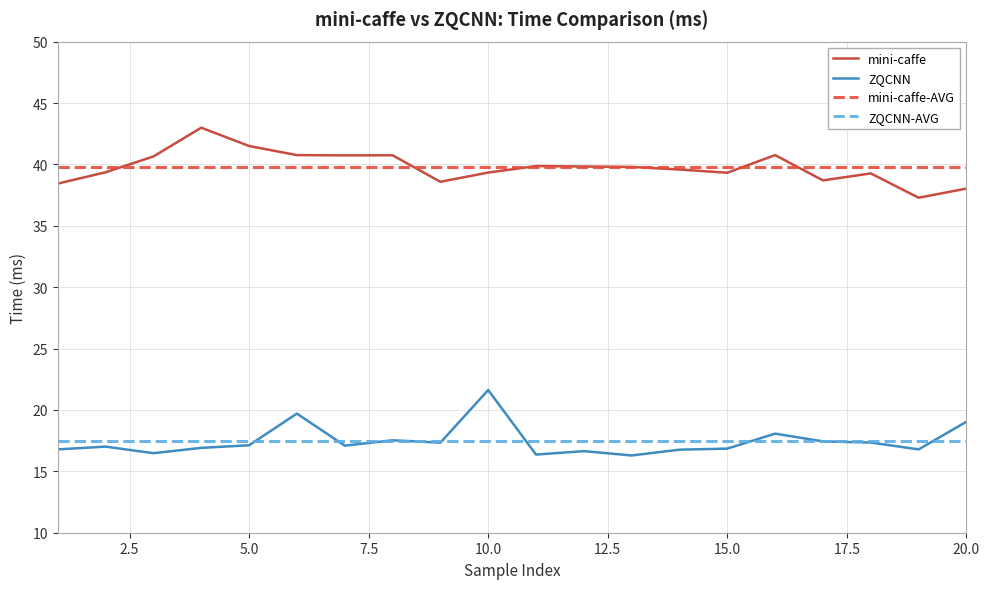

What is the difference between the maximum and minimum values in the ZQCNN series?

5.3